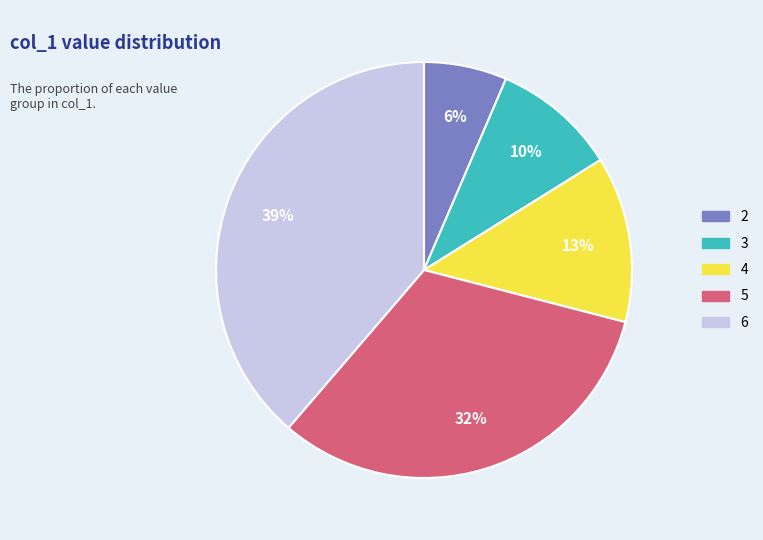

Is there any slice that represents more than half of the pie?

No